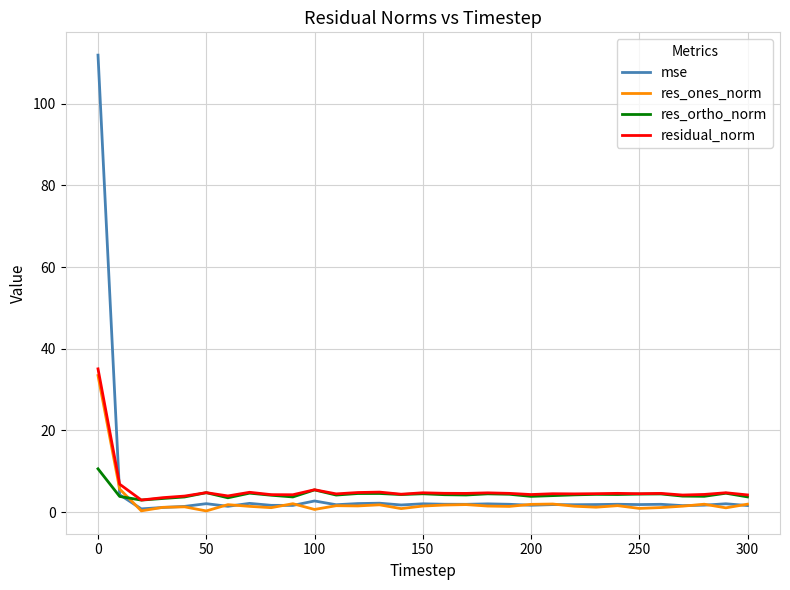

What is the greatest value displayed?

111.9